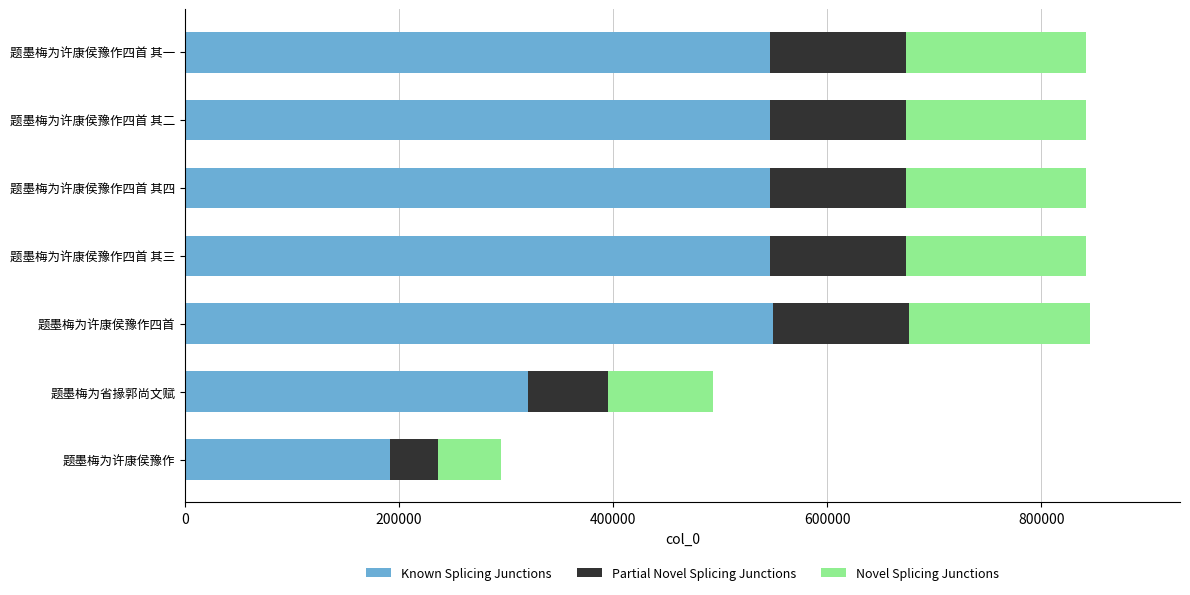

Is it true that Known Splicing Junctions equals 830138.8 at 题墨梅为许康侯豫作四首?

False